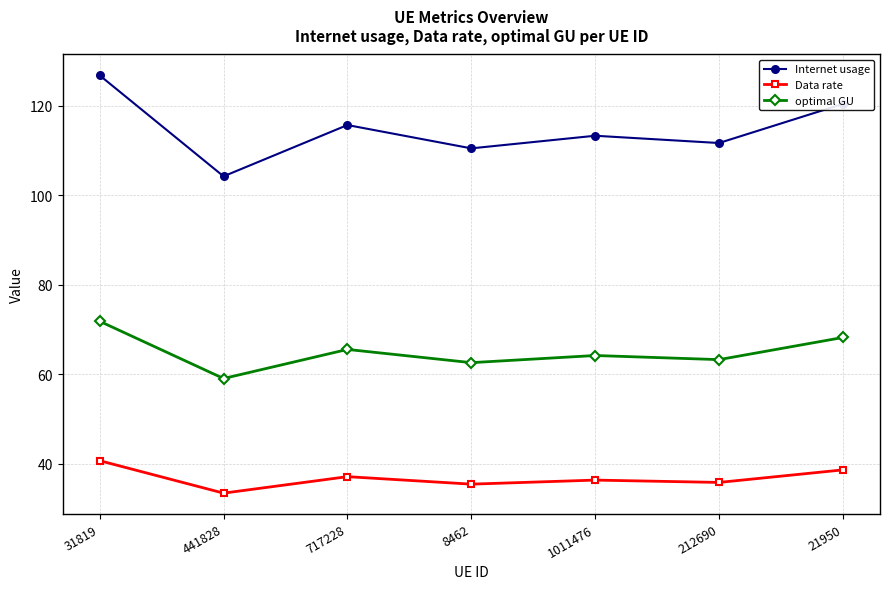

At which label does Data rate first exceed 36?

31819